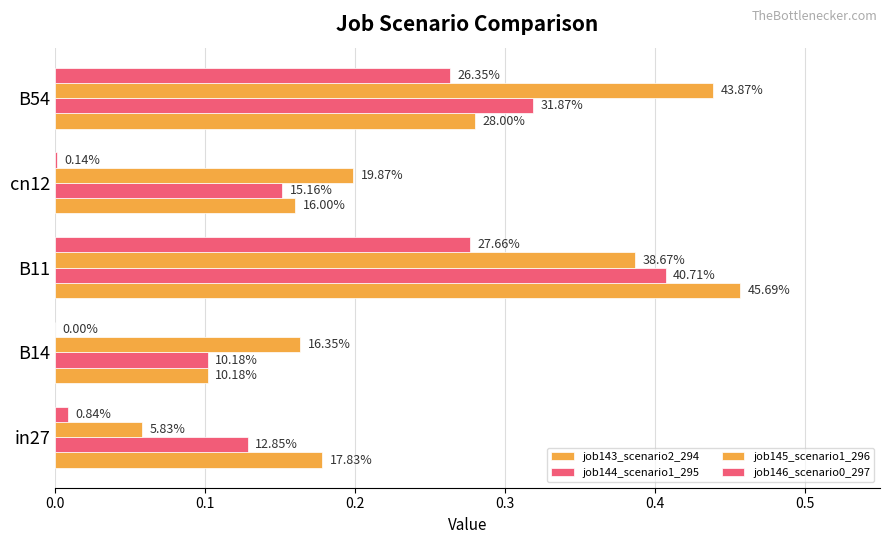

Rank the series by their maximum value, from lowest to highest.

job146_scenario0_297, job144_scenario1_295, job145_scenario1_296, job143_scenario2_294